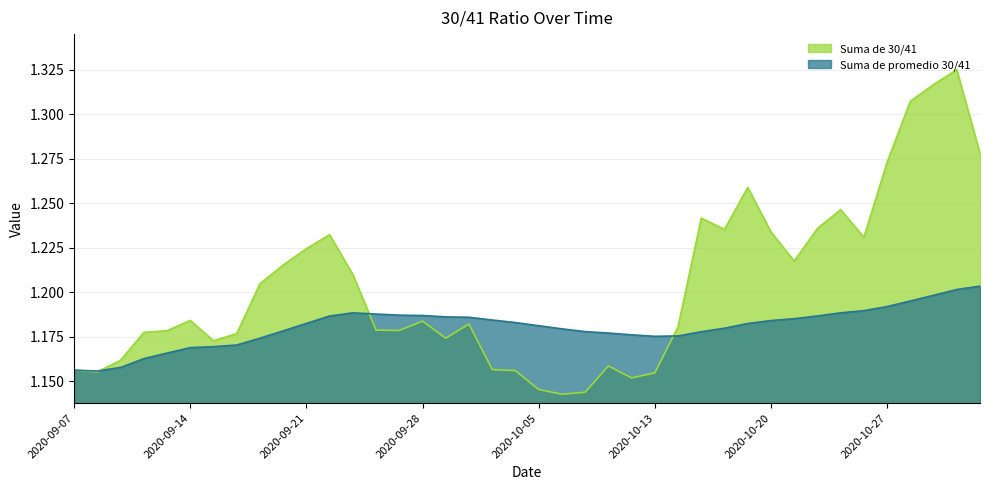

List the series in order of their peak value, lowest first.

Suma de promedio 30/41, Suma de 30/41